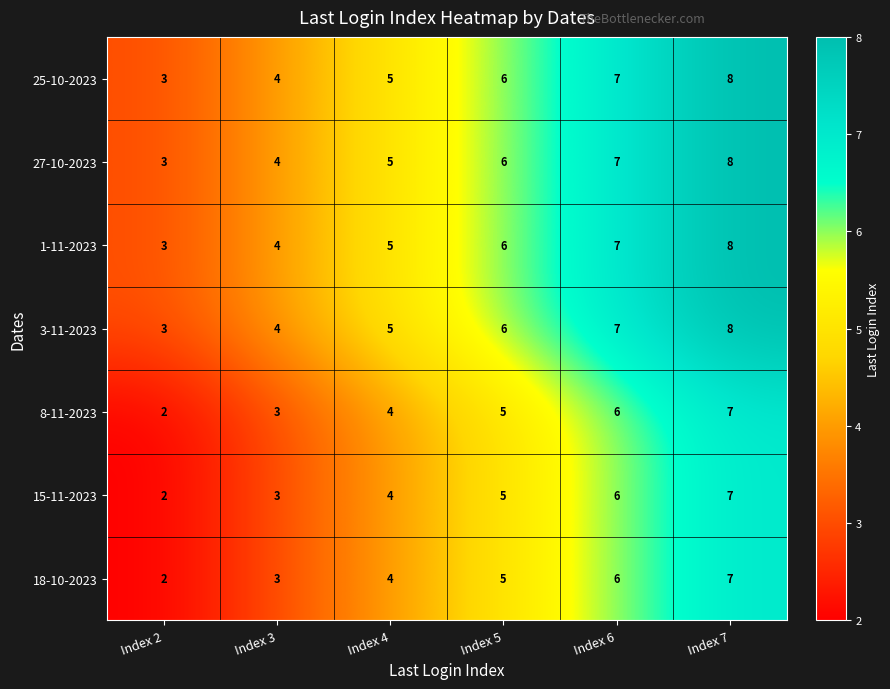

The 25-10-2023 series shows 12 at Index 6. True or false?

False